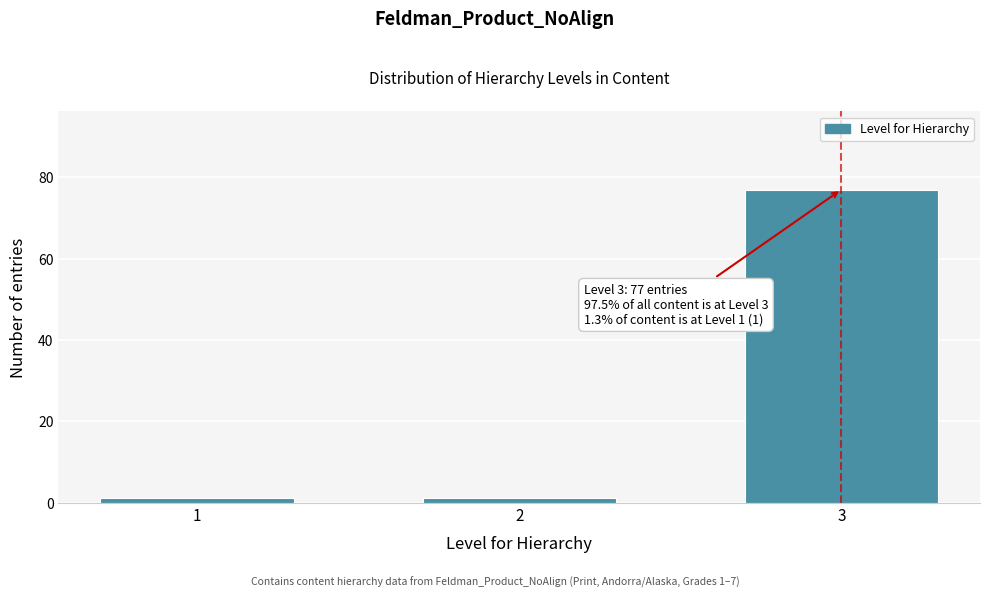

Reading left to right, extract all data points from this chart.

1	1	77